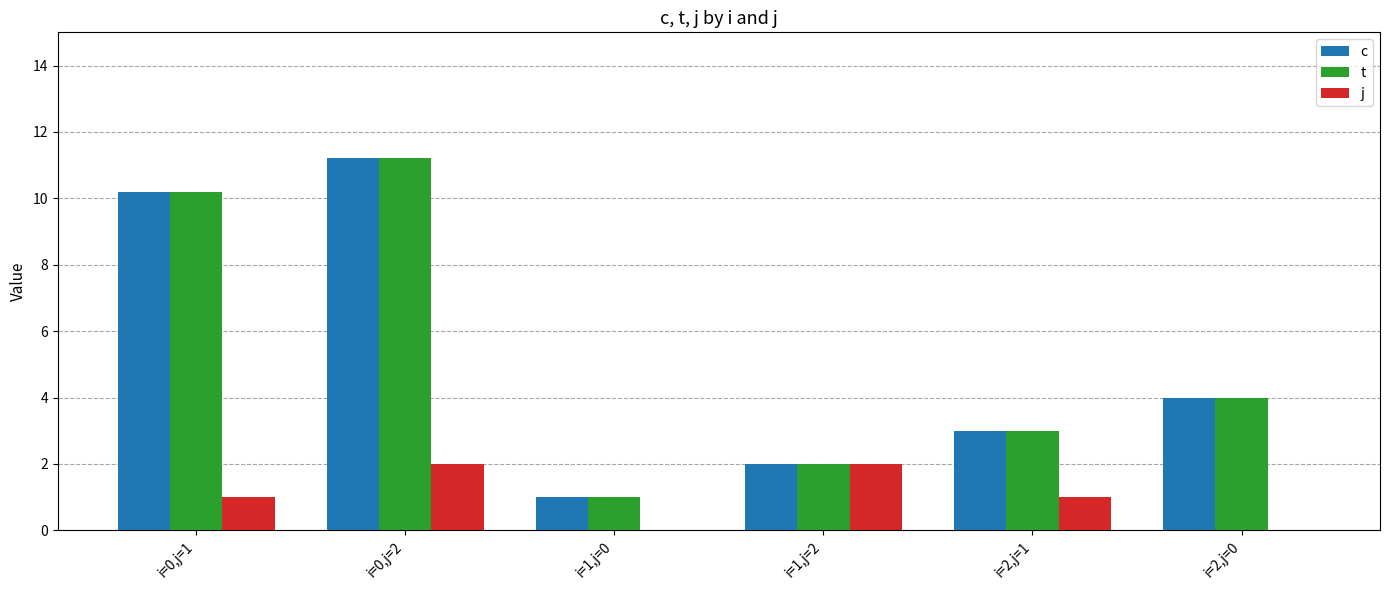

Where is c nearest to the value 6?

i=2,j=0